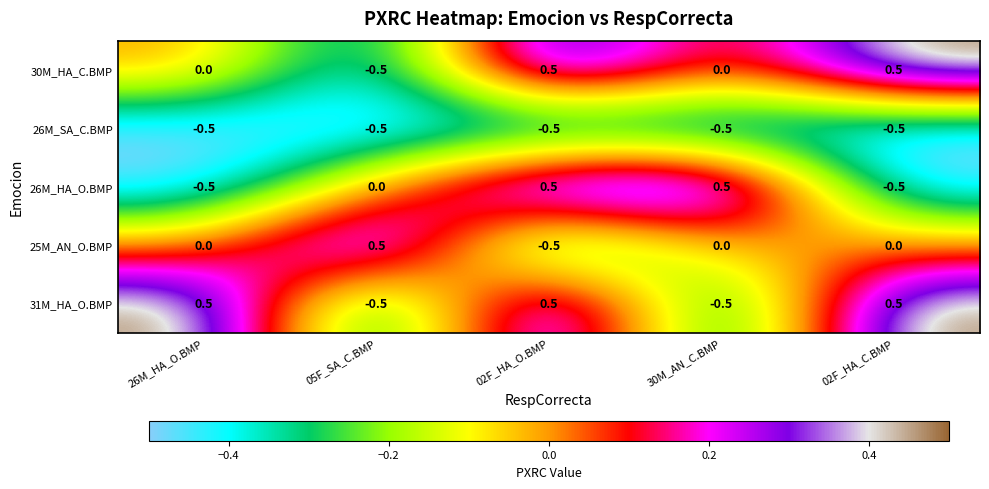

What is the lowest value of the 31M_HA_O.BMP series?

-0.5